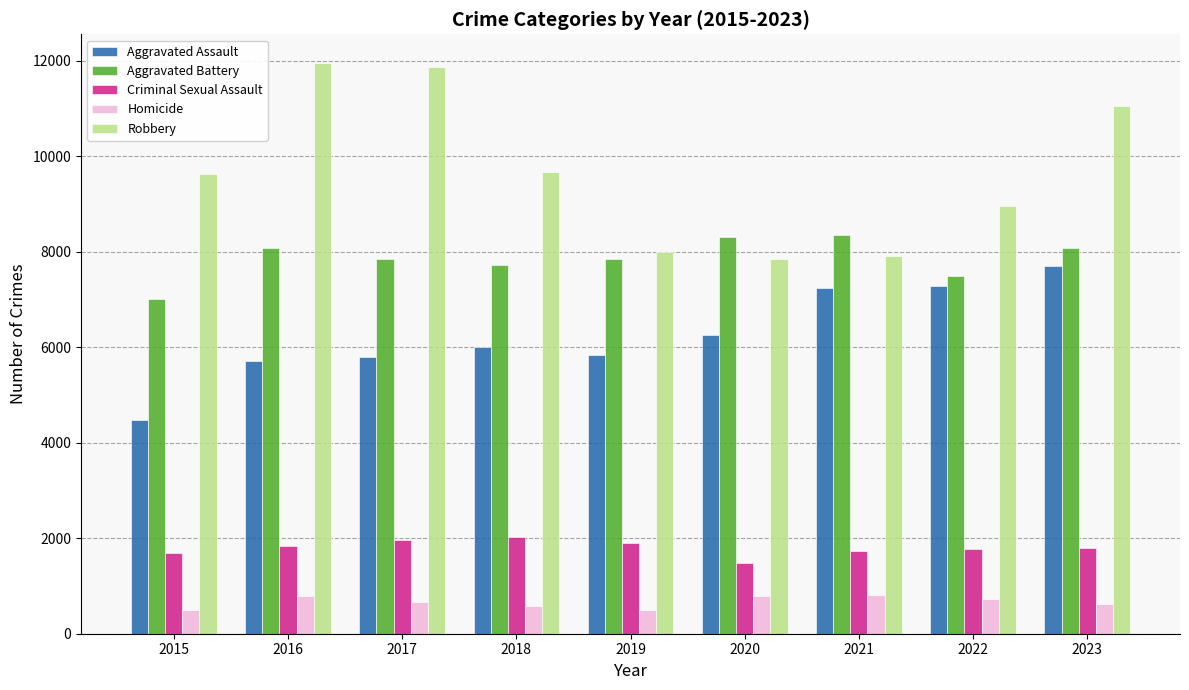

At 2023, list the series in order from largest to smallest.

Robbery, Aggravated Battery, Aggravated Assault, Criminal Sexual Assault, Homicide